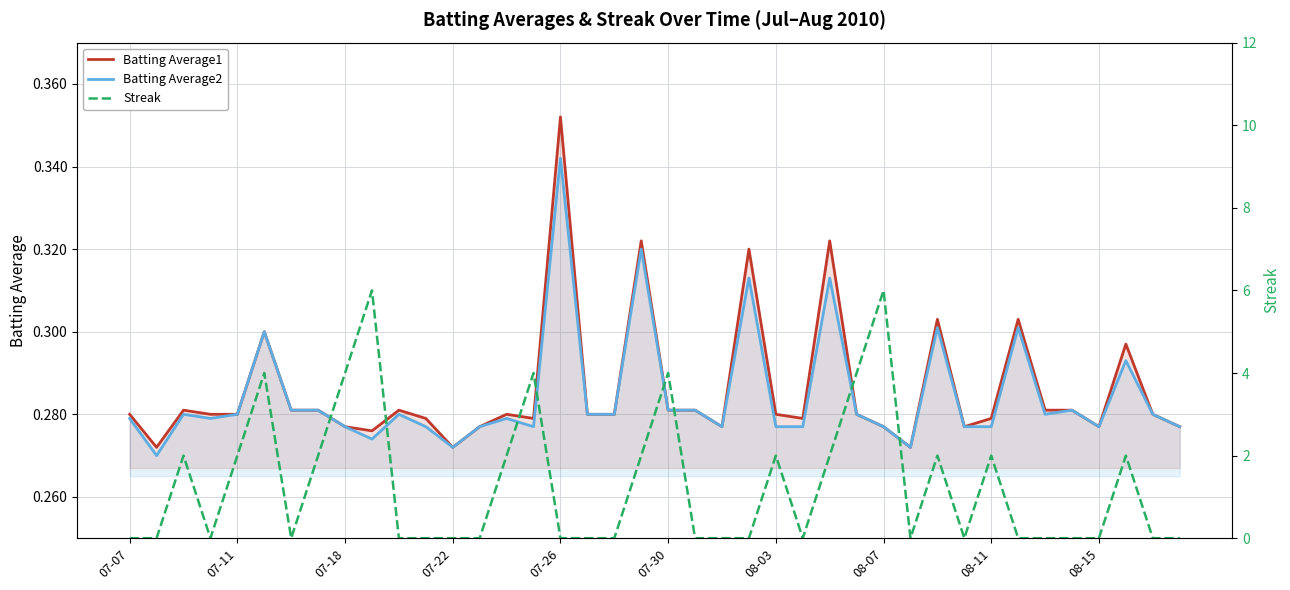

List the series in order of their peak value, lowest first.

Batting Average2, Batting Average1, Streak